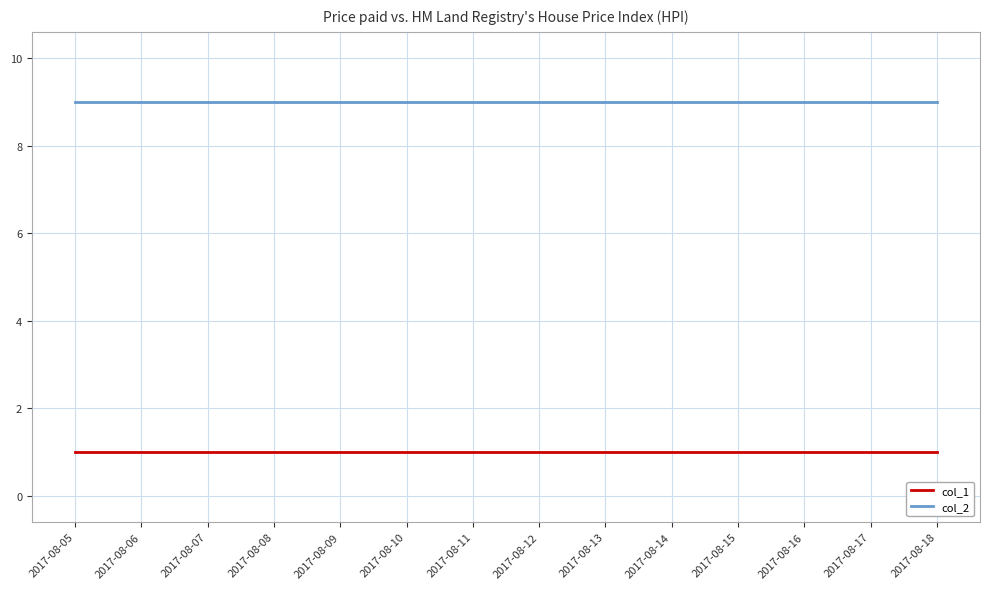

What are all the series names shown in the legend?

col_1, col_2